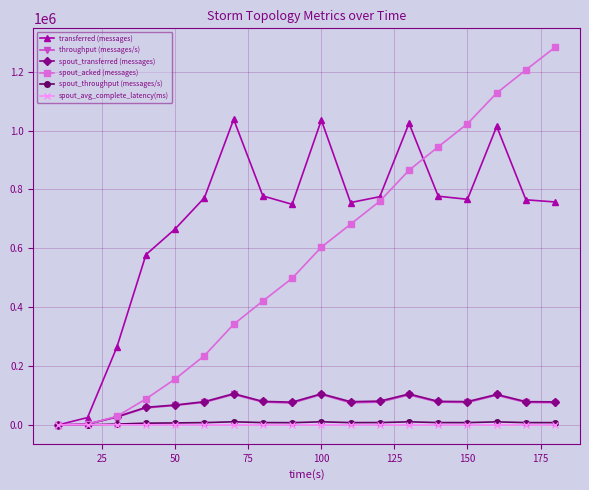

True or false: throughput (messages/s) has more than 2 interior local peaks.

True